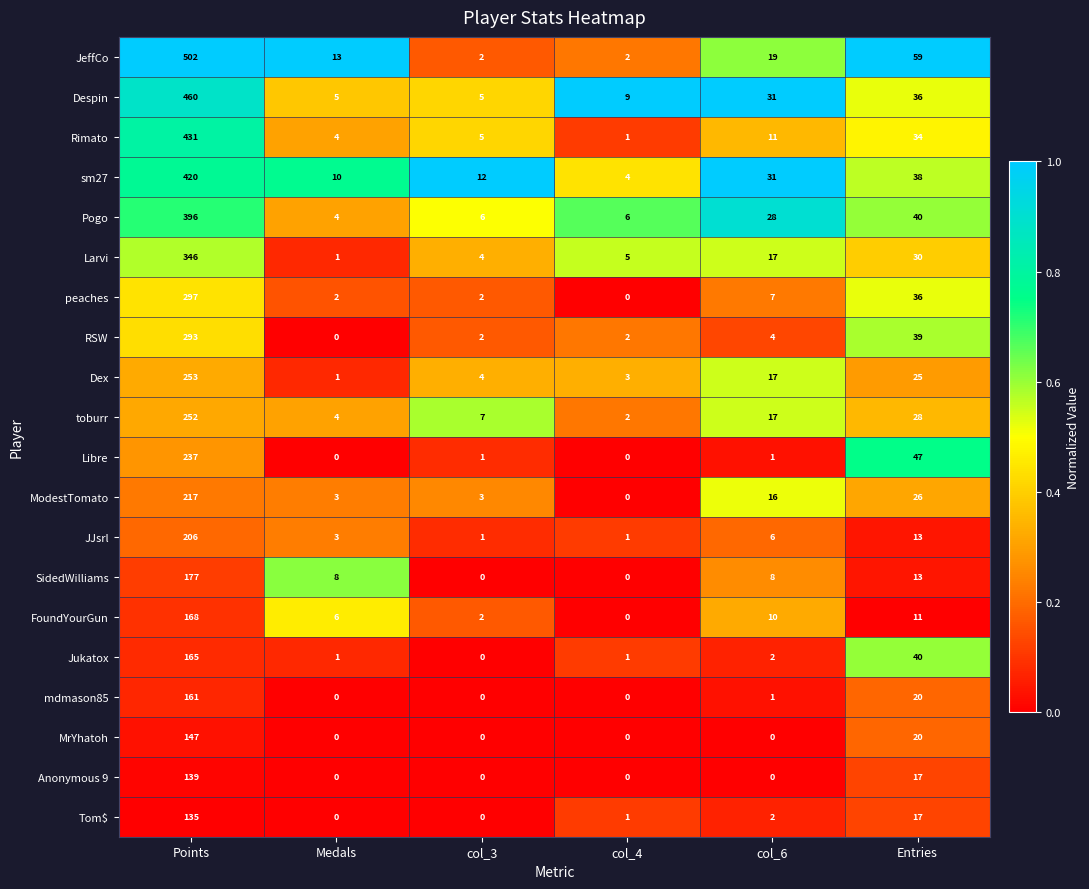

What is the maximum value for toburr?

252